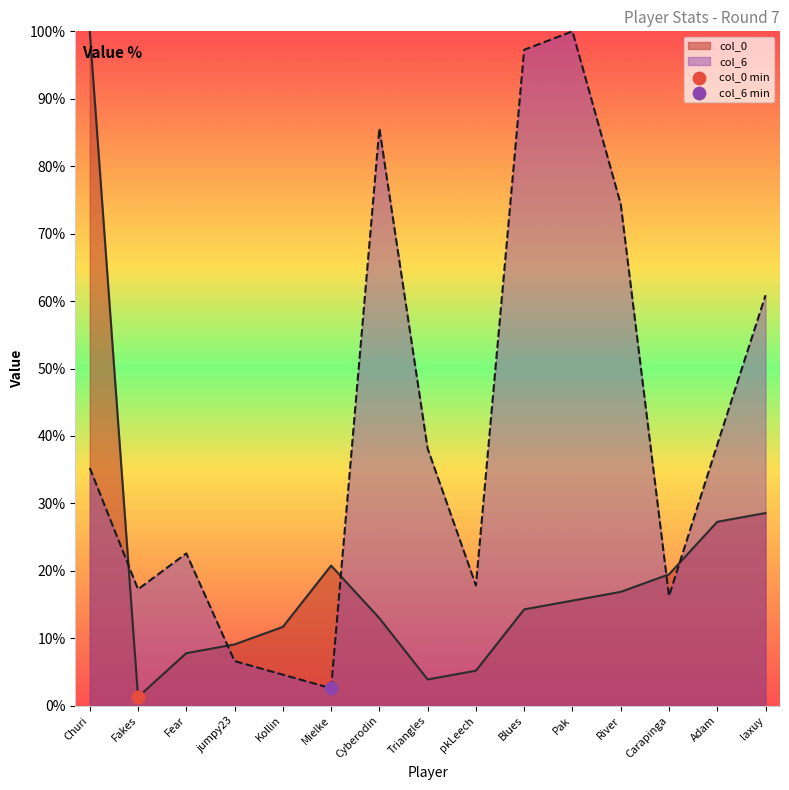

At which category is the sum across all series the highest?

Churi